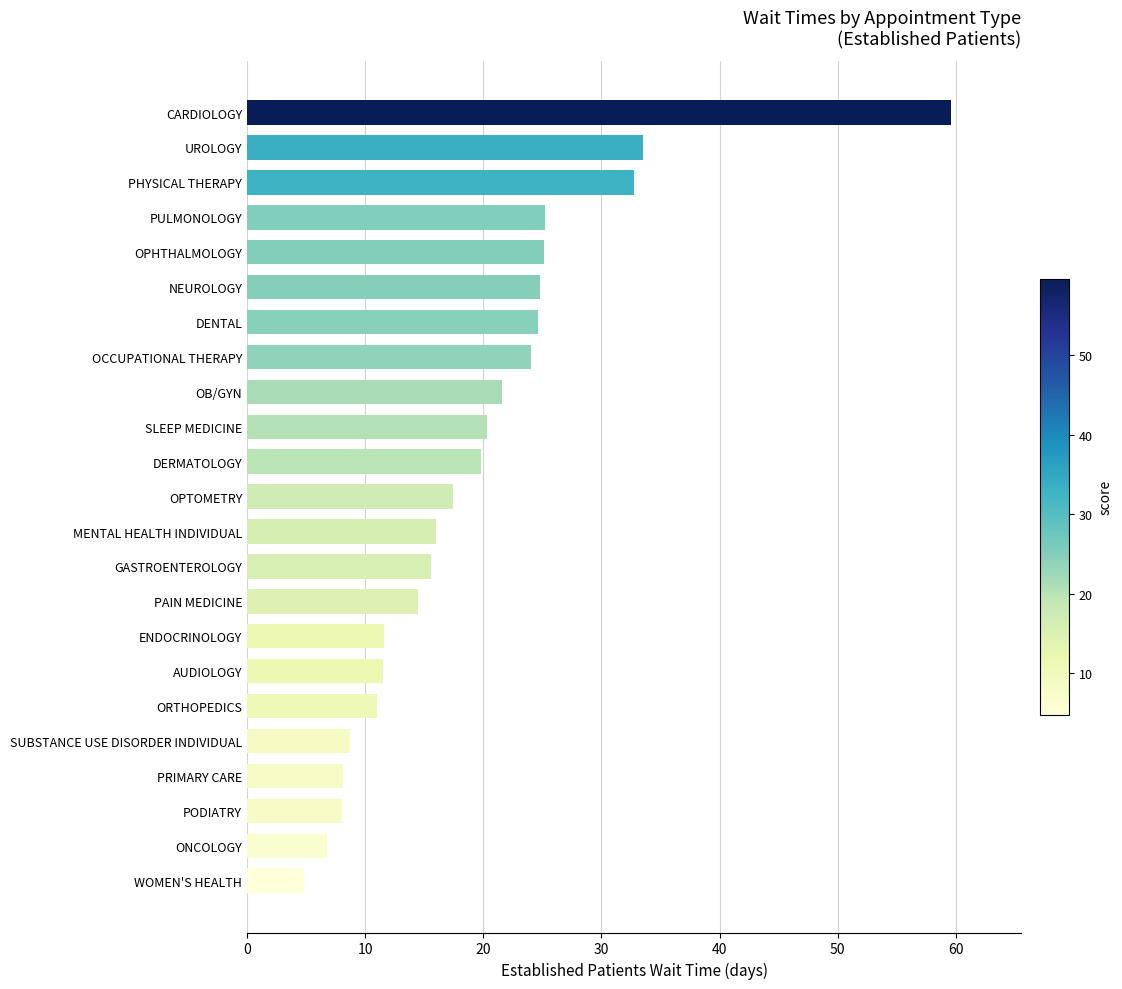

What is the difference between the second highest and second lowest values?

26.7